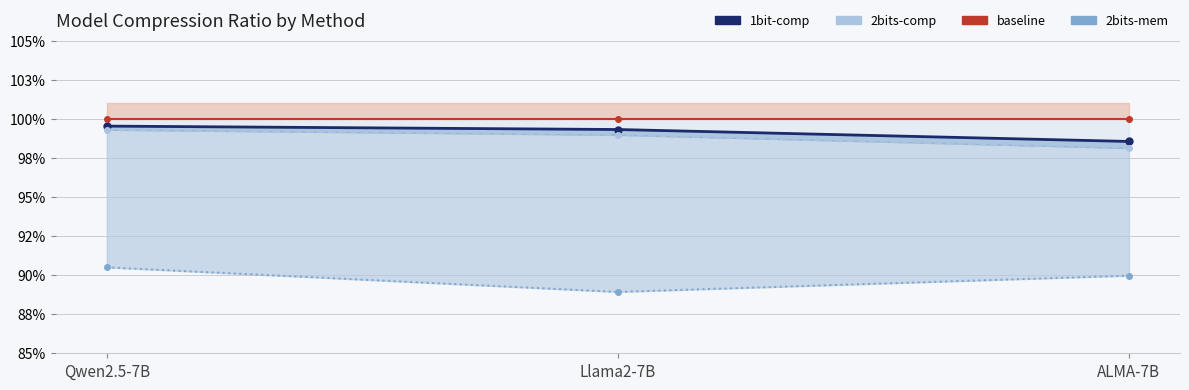

Reading left to right, extract all data points from this chart.

1bit-comp line: 1.0	1.0	1.0
2bits-comp line: 1.0	1.0	1.0
2bits-mem line: 0.9	0.9	0.9
baseline line: 1.0	1.0	1.0